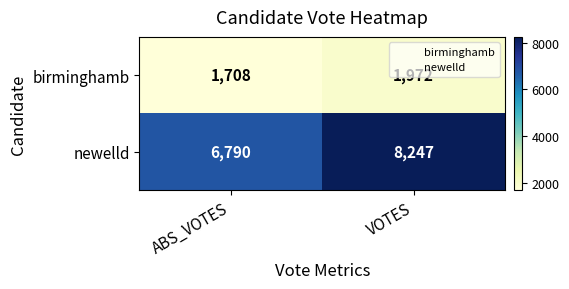

Rank the series at ABS_VOTES from highest to lowest value.

newelld, birminghamb